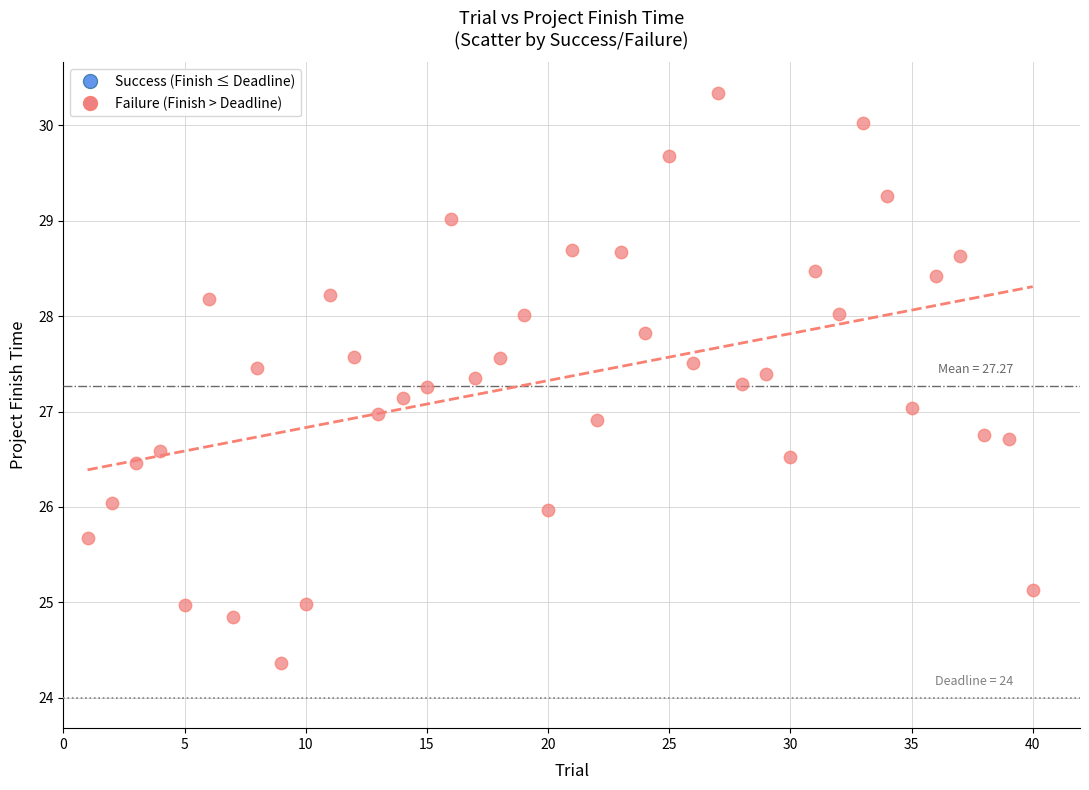

What is the range of Y values (max minus min)?

6.0